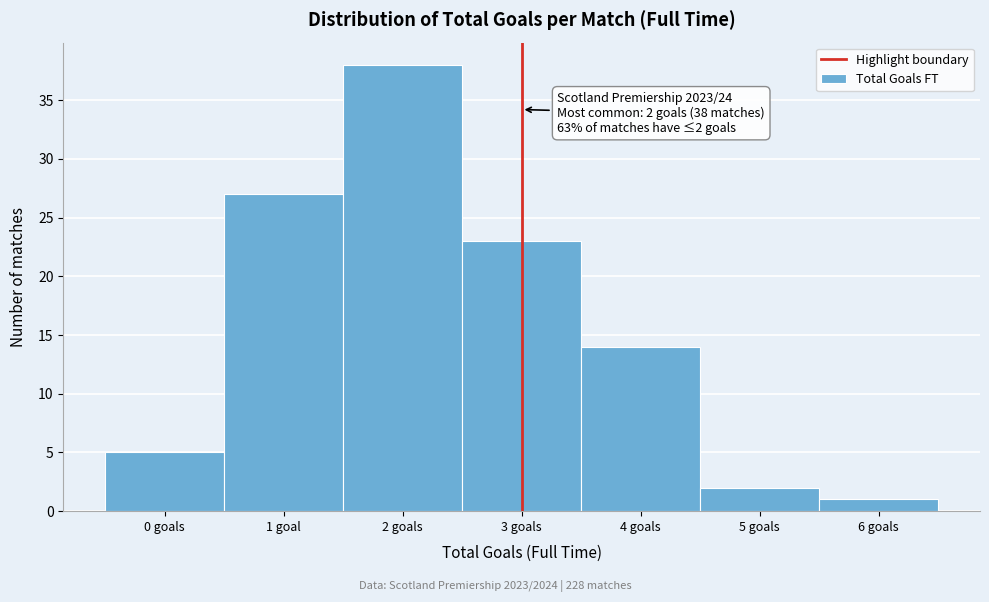

Reading right to left, list all the values displayed in this chart.

6 goals=1	5 goals=2	4 goals=14	3 goals=23	2 goals=38	1 goal=27	0 goals=5